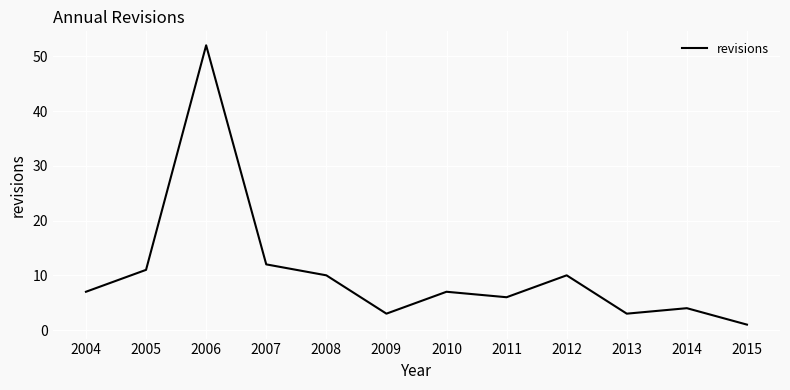

Where is the data nearest to the value 26?

2007